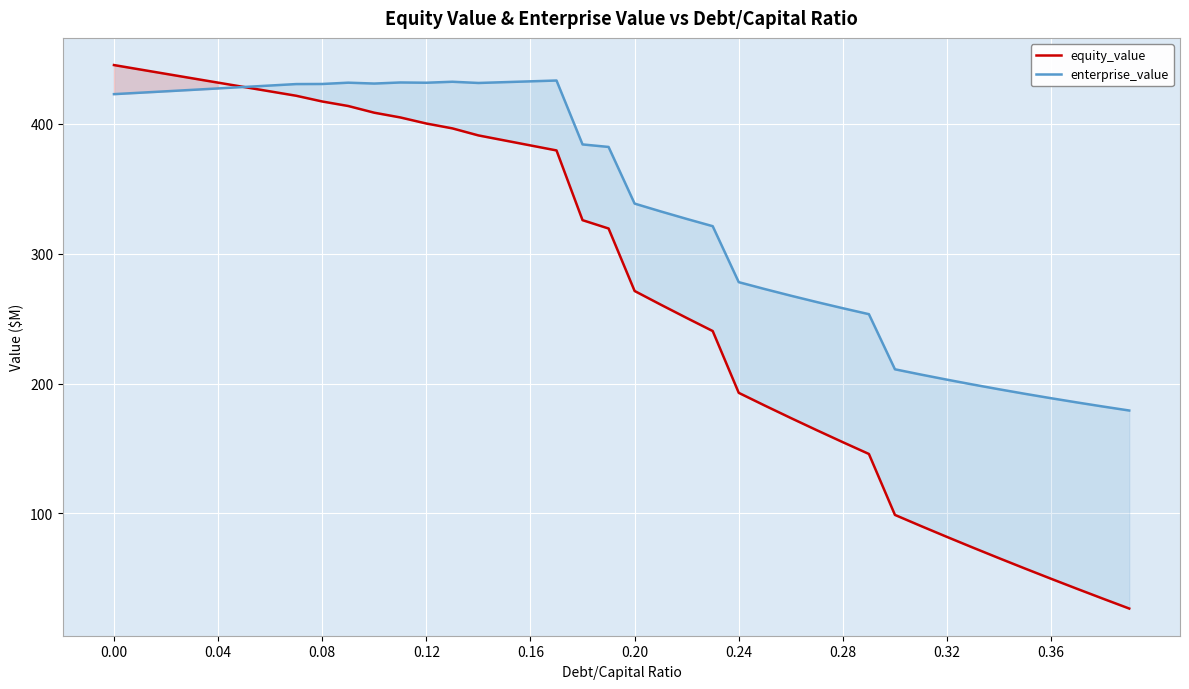

Rank the series by their maximum value, from highest to lowest.

equity_value, enterprise_value